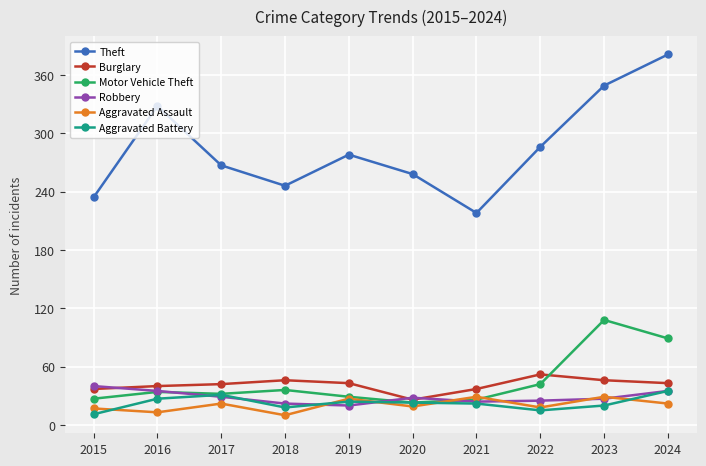

Where is the first local maximum for Aggravated Assault?

2017